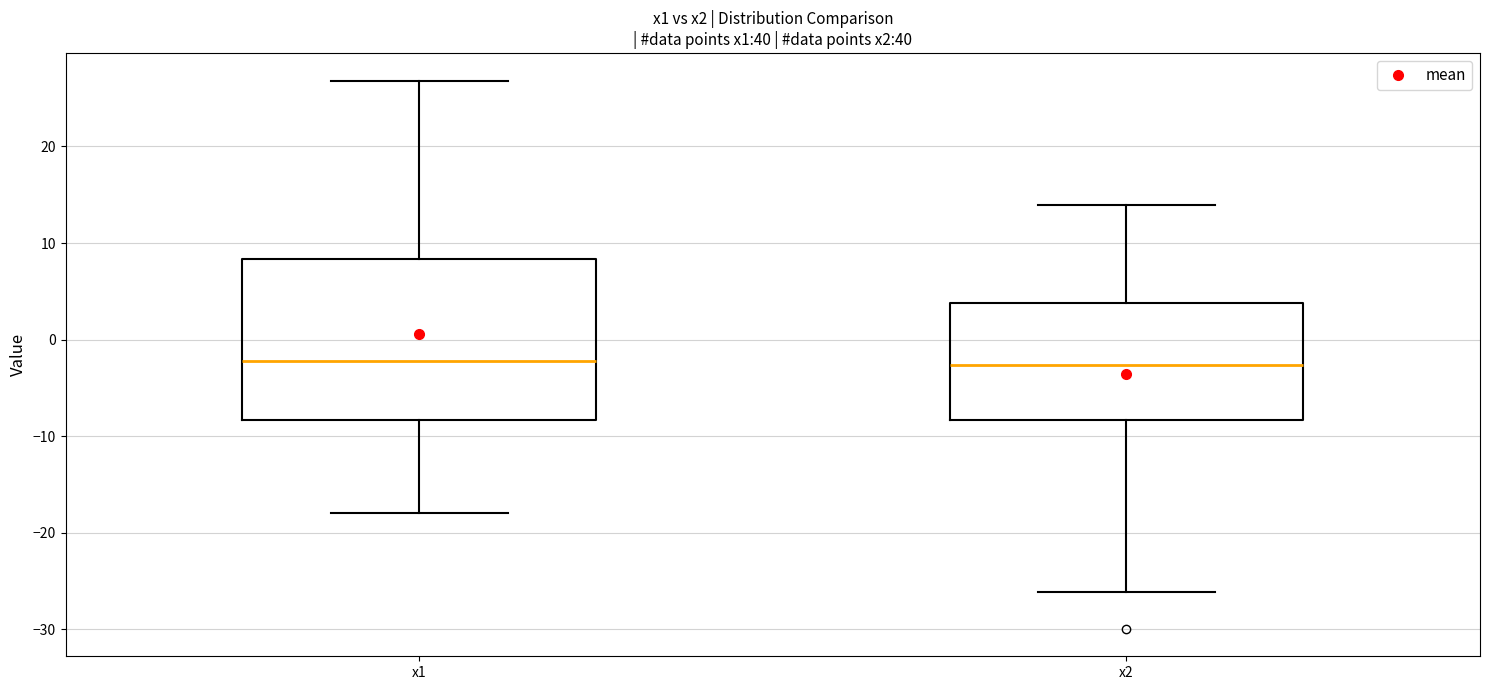

Where does the lower whisker of the box for x1 end on the y-axis? The values are not printed on the chart, so give them approximately, as read against the axis.

-18